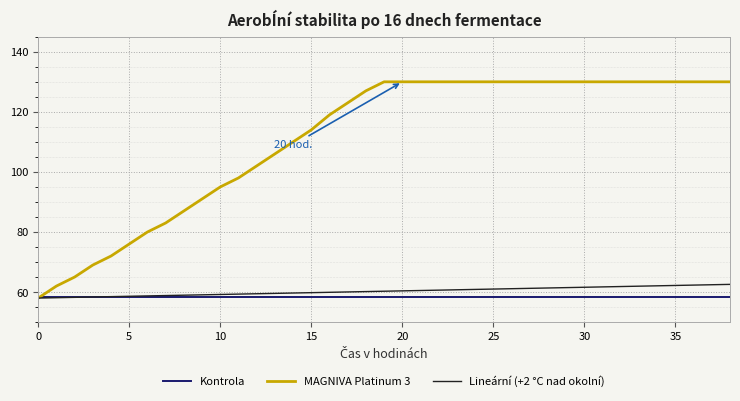

What is the sum of all MAGNIVA Platinum 3 values?

4337.0